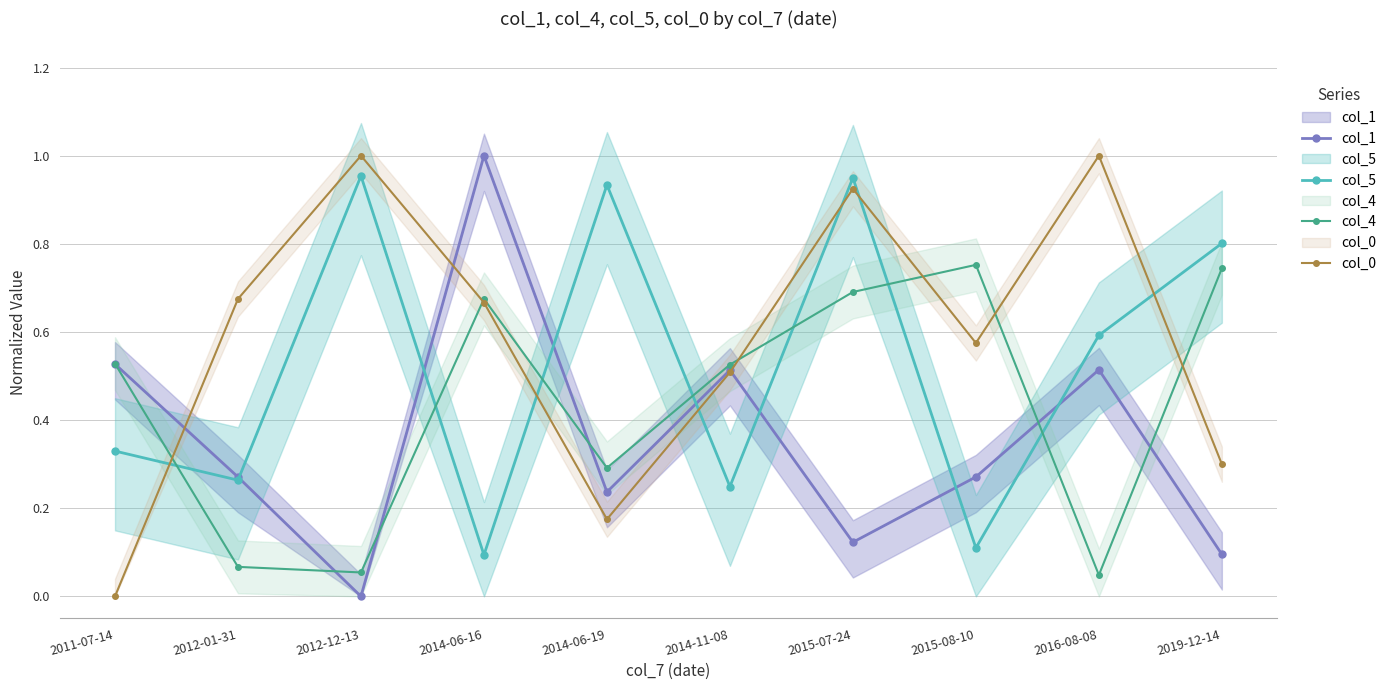

Is it true that col_0 equals 0.9 at 2015-07-24?

True